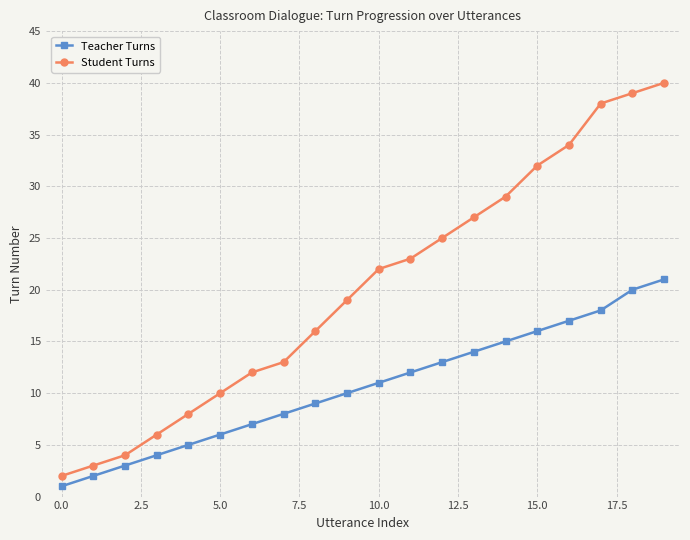

True or false: Student Turns and Teacher Turns intersect in this chart.

False